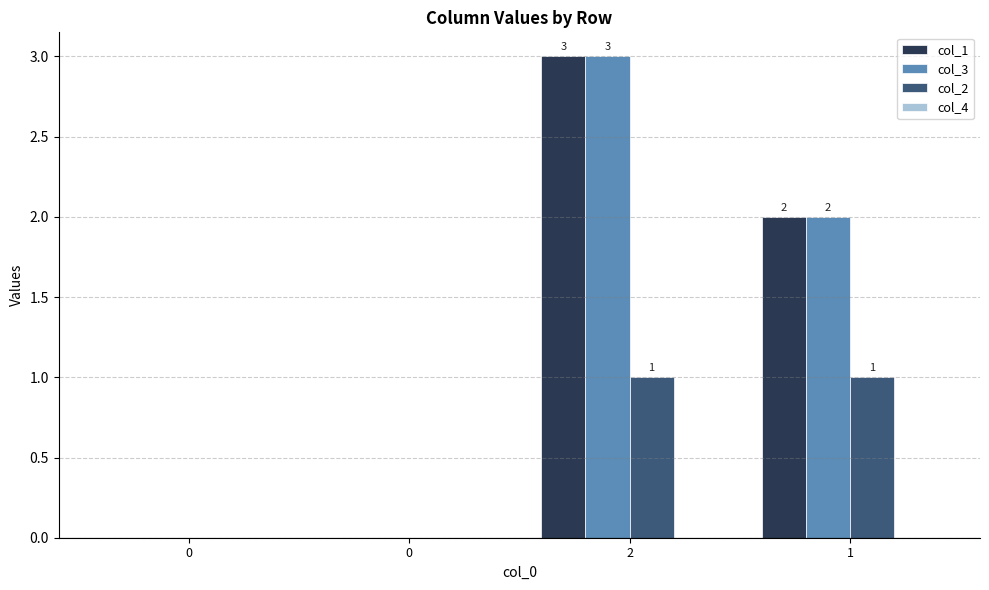

What is the sum of all col_3 values?

5